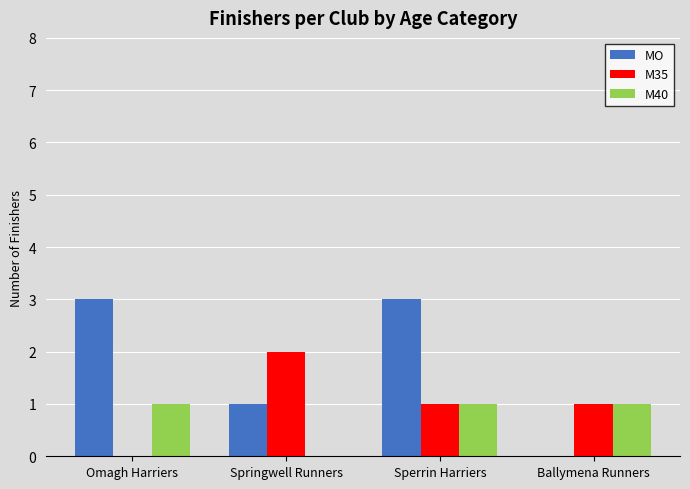

What is the total value across all series at Ballymena Runners?

2